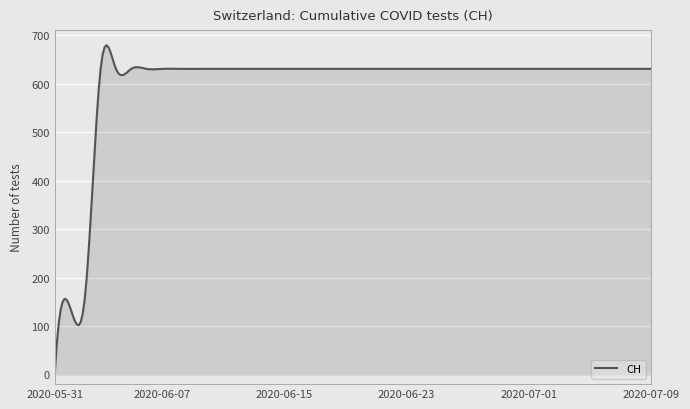

What is the greatest value displayed?

679.8